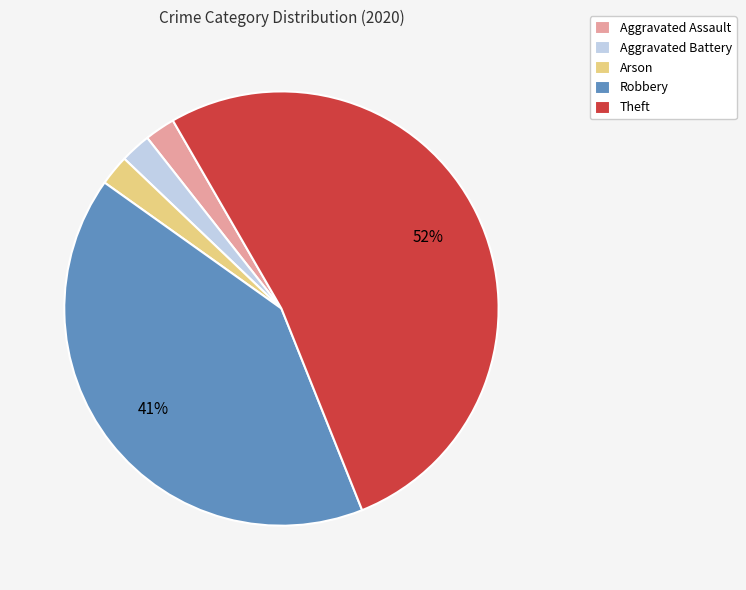

Which slice is the largest?

Theft